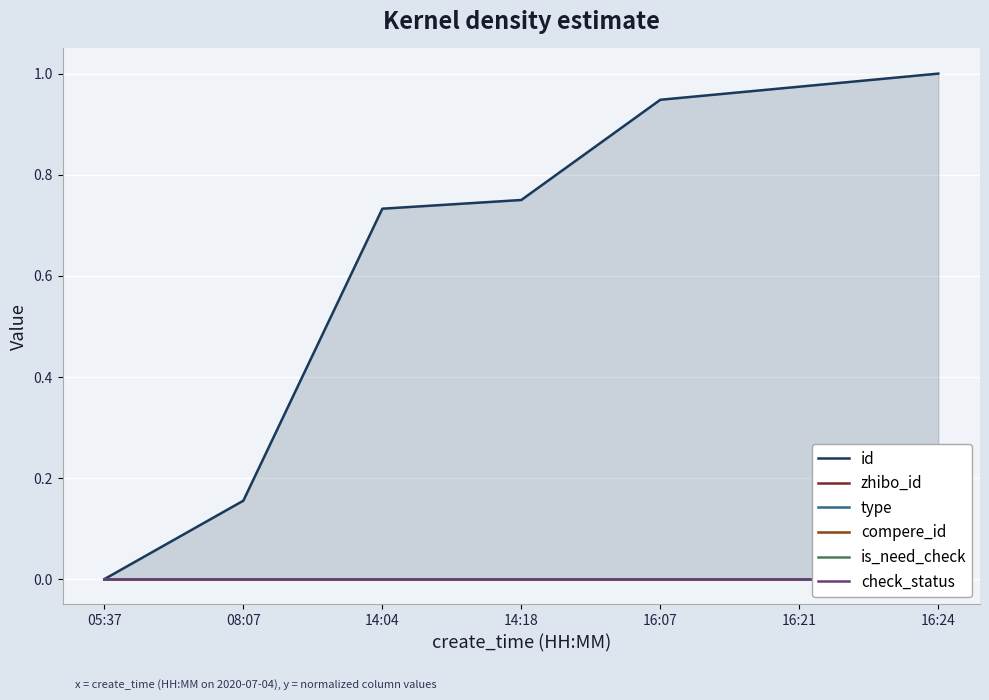

What is the label of the 1st point from the right?

16:24